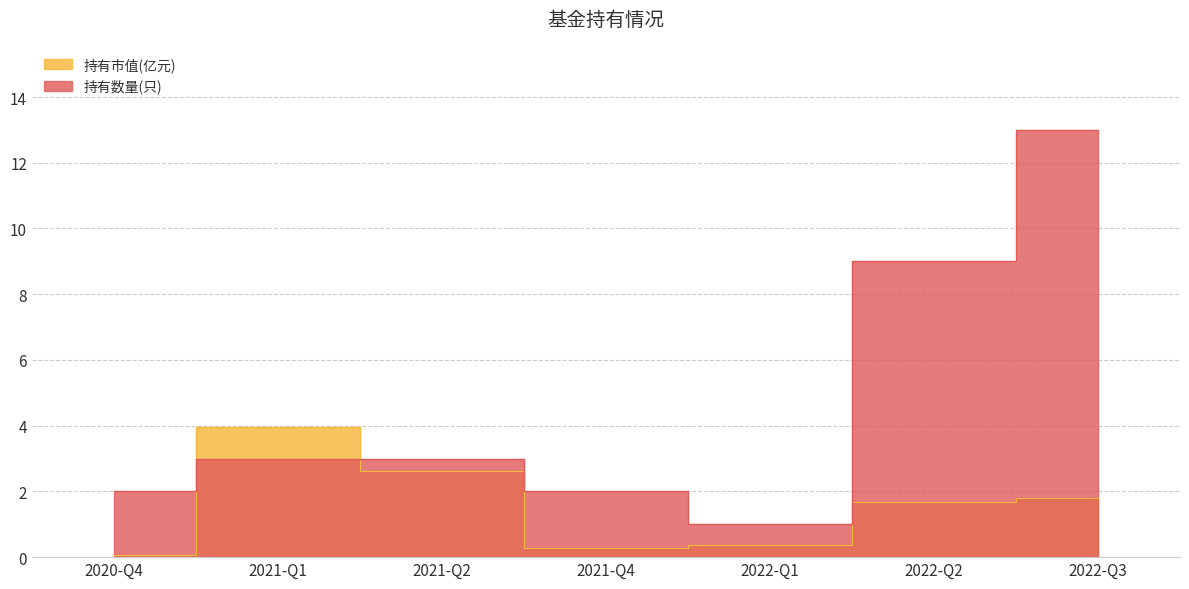

Which has a higher value, 2022-Q1 or 2022-Q3?

2022-Q3